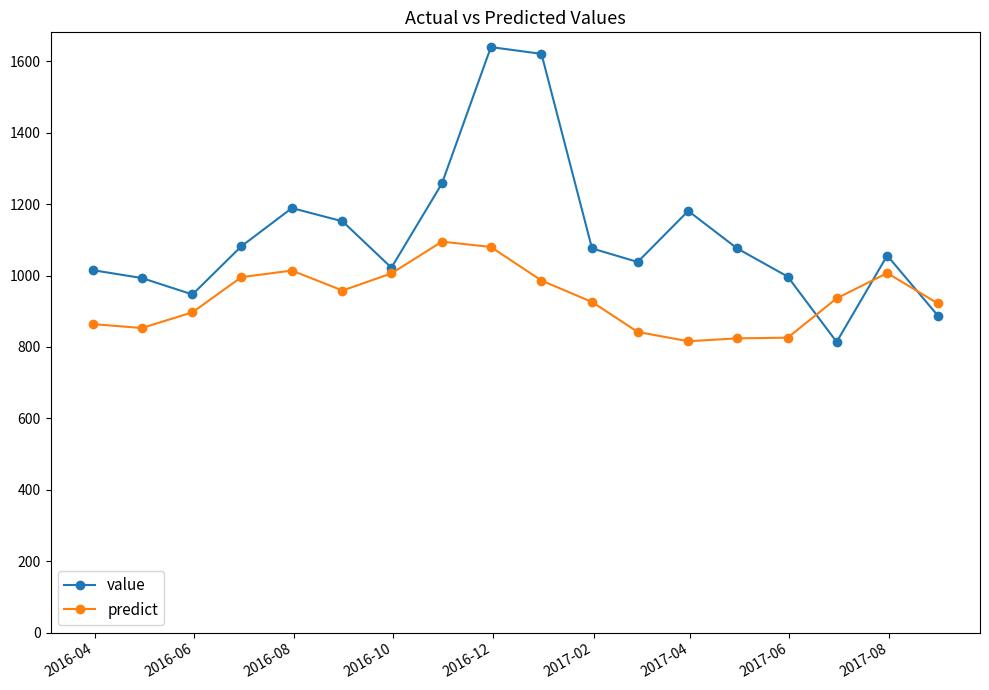

Rank the series by their average value, from lowest to highest.

predict, value